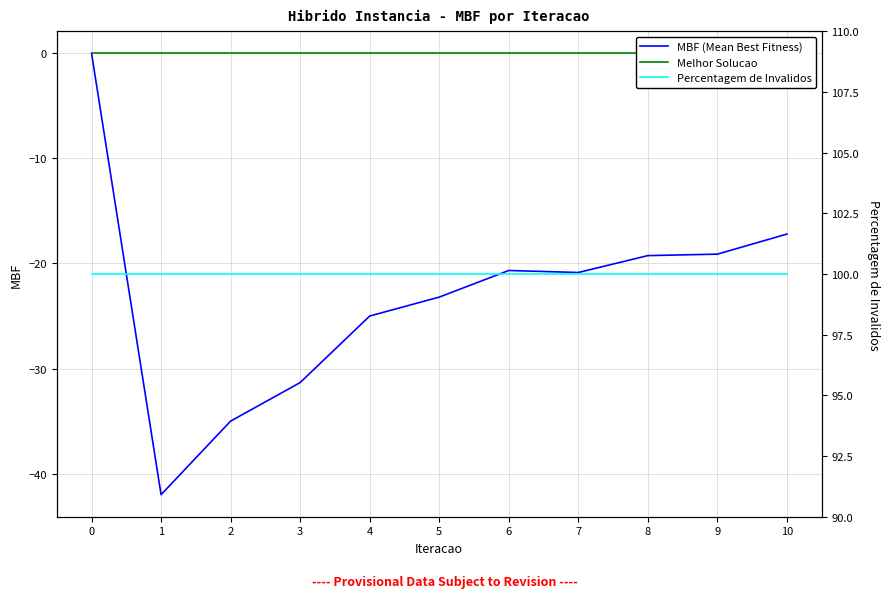

Reading left to right, list all the values displayed in this chart.

MBF (Mean Best Fitness): 0=0.0	1=-42.0	2=-35.0	3=-31.3	4=-25.0	5=-23.2	6=-20.7	7=-20.9	8=-19.2	9=-19.1	10=-17.2
Melhor Solucao: 0=0.0	1=0.0	2=0.0	3=0.0	4=0.0	5=0.0	6=0.0	7=0.0	8=0.0	9=0.0	10=0.0
Percentagem de Invalidos: 0=100.0	1=100.0	2=100.0	3=100.0	4=100.0	5=100.0	6=100.0	7=100.0	8=100.0	9=100.0	10=100.0